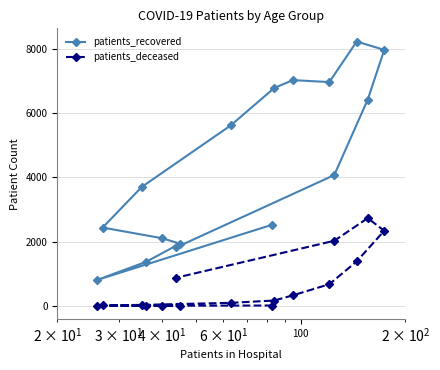

List the series in order of their peak value, lowest first.

patients_deceased, patients_recovered